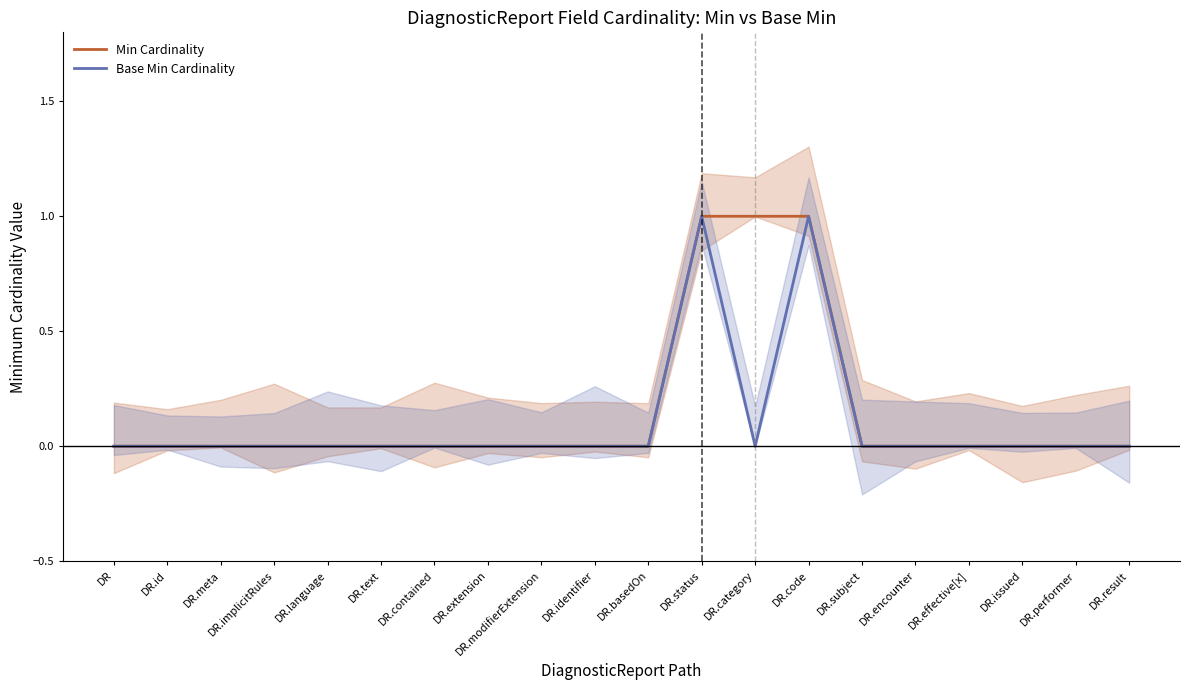

What is the label of the 3rd point from the right?

DR.issued